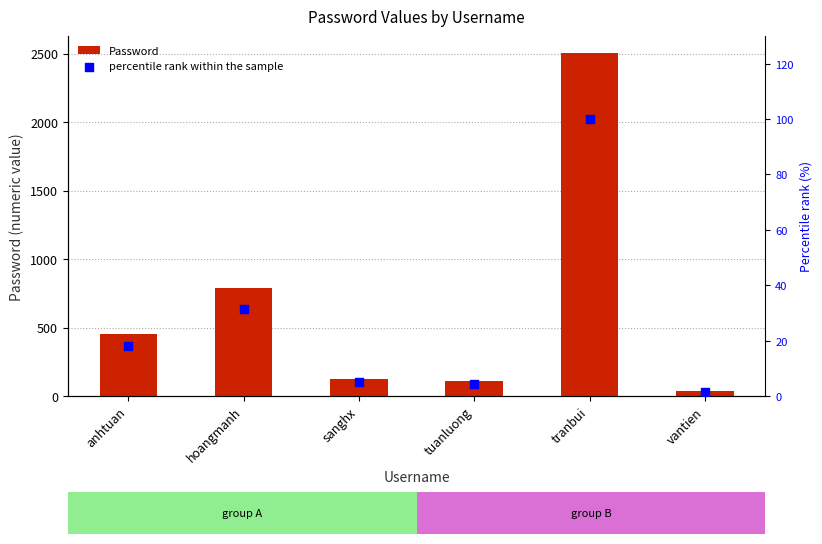

Which series has the widest spread of Y values?

Password